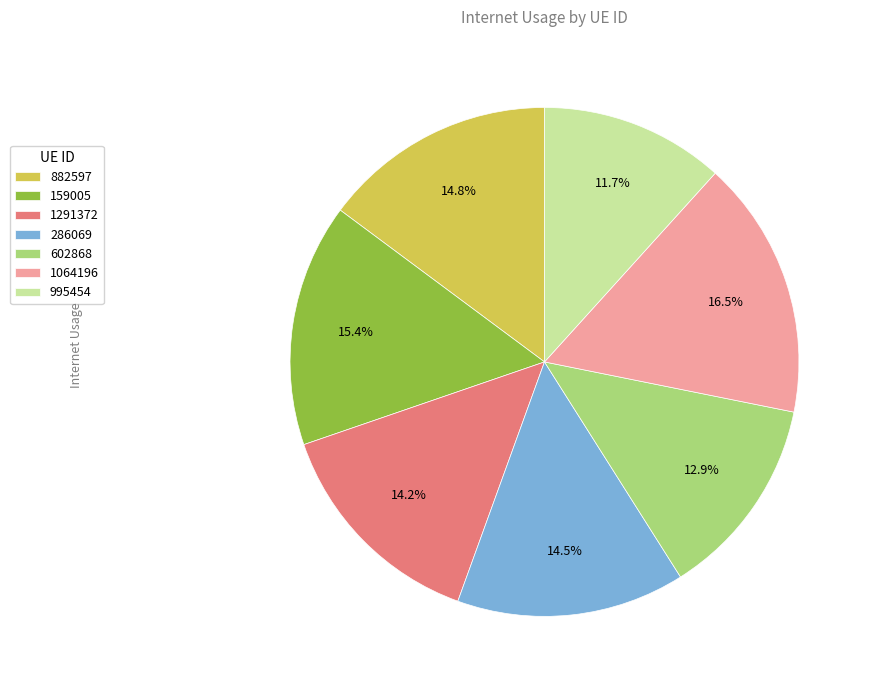

Is there a majority slice in this chart?

No